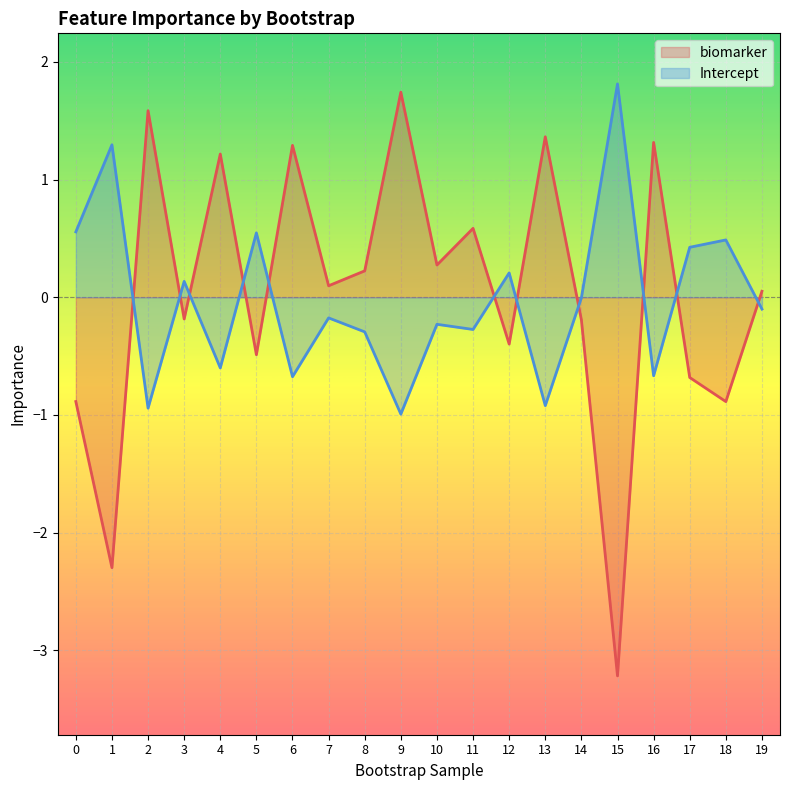

What is the sum of the biomarker values at 7 and 18?

-0.8